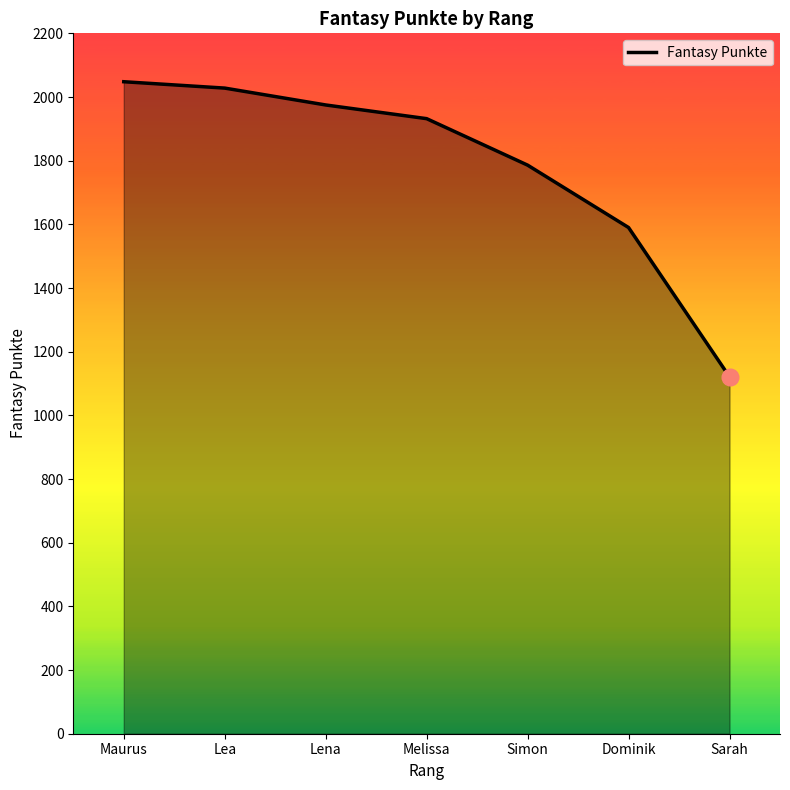

How many values are below 1932?

3